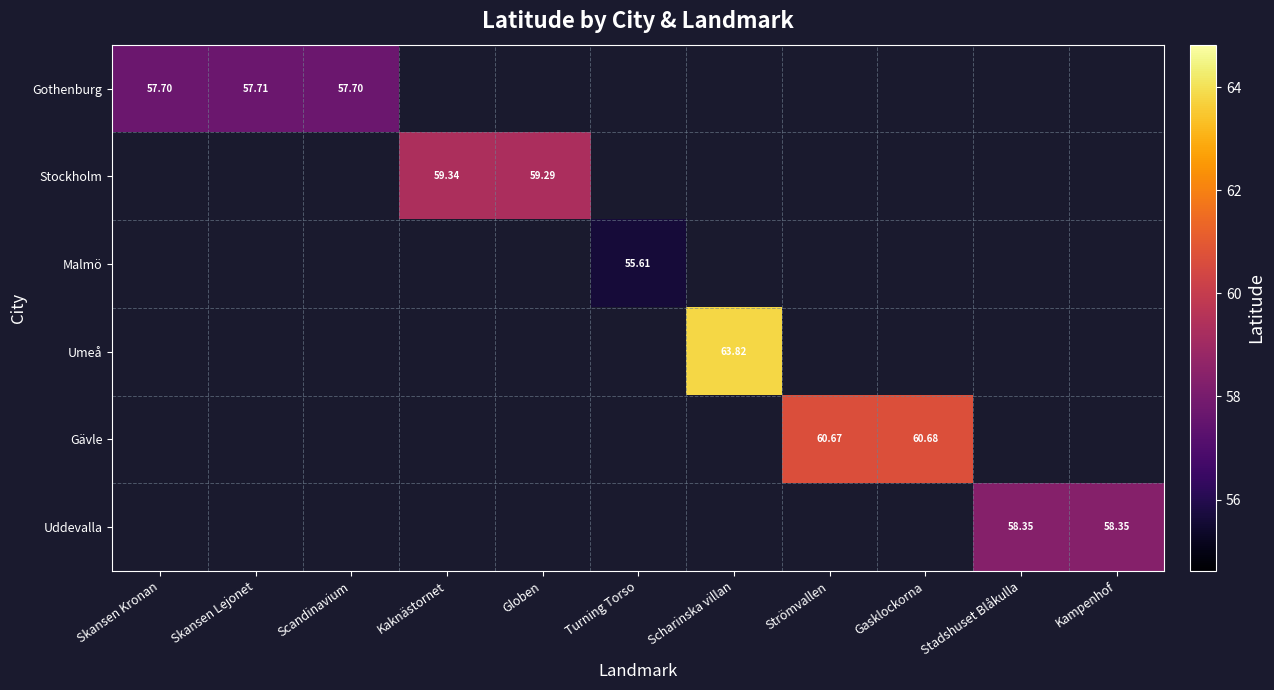

At how many categories does at least one series exceed 58?

7